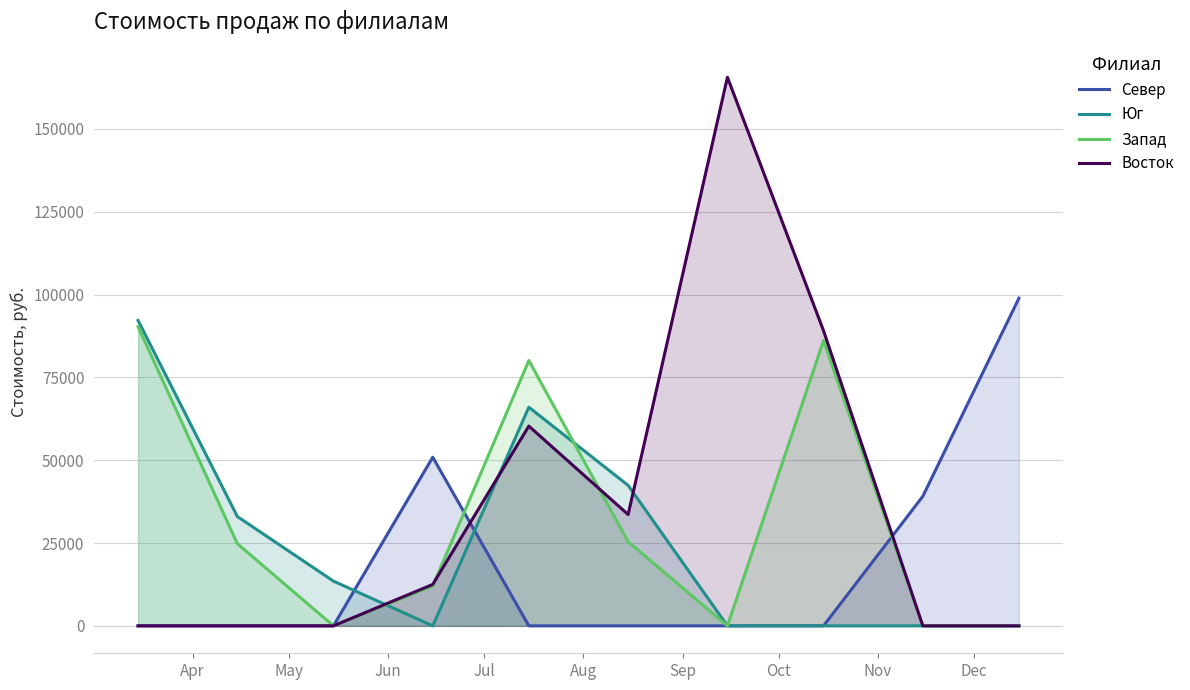

How many positive values does the Юг series have?

5